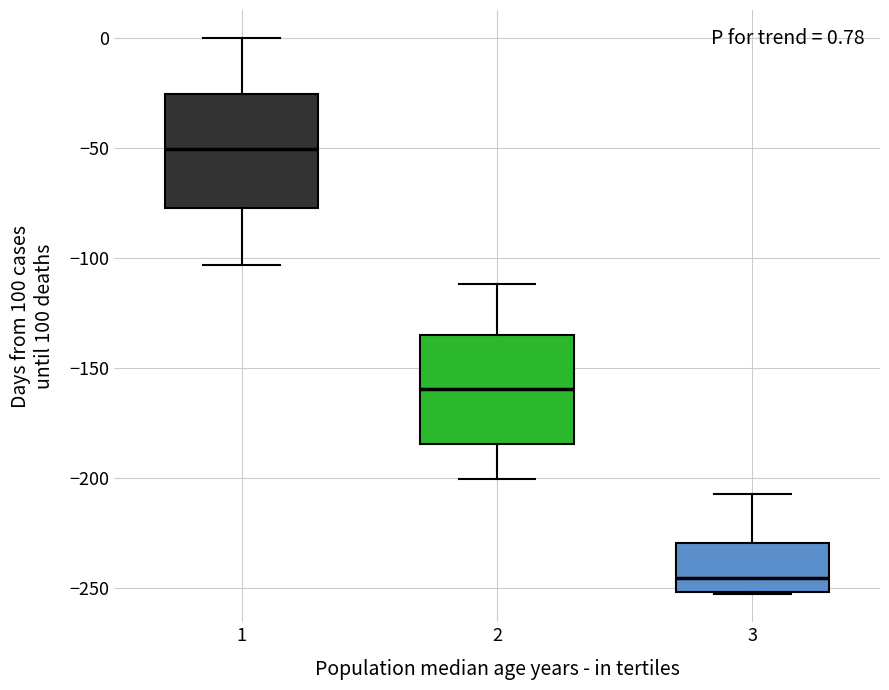

Which box has the lowest median line?

3